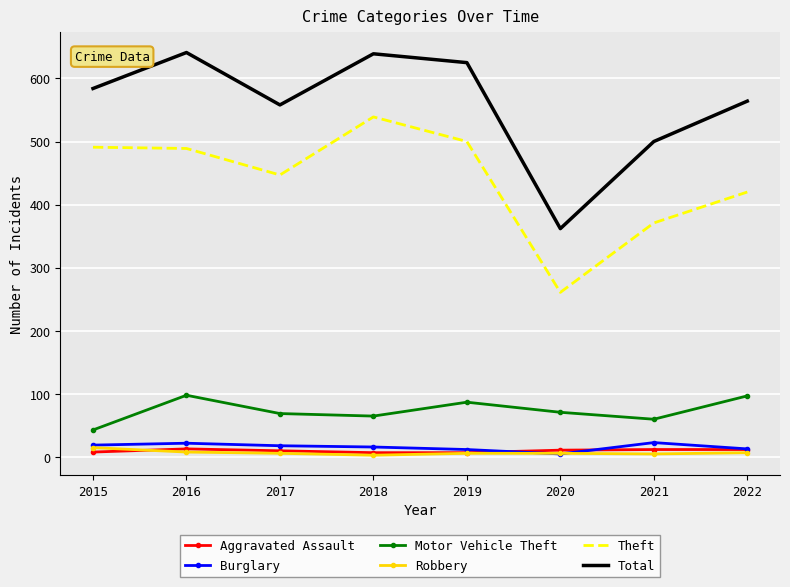

True or false: Total has a value of 813 at 2019.

False